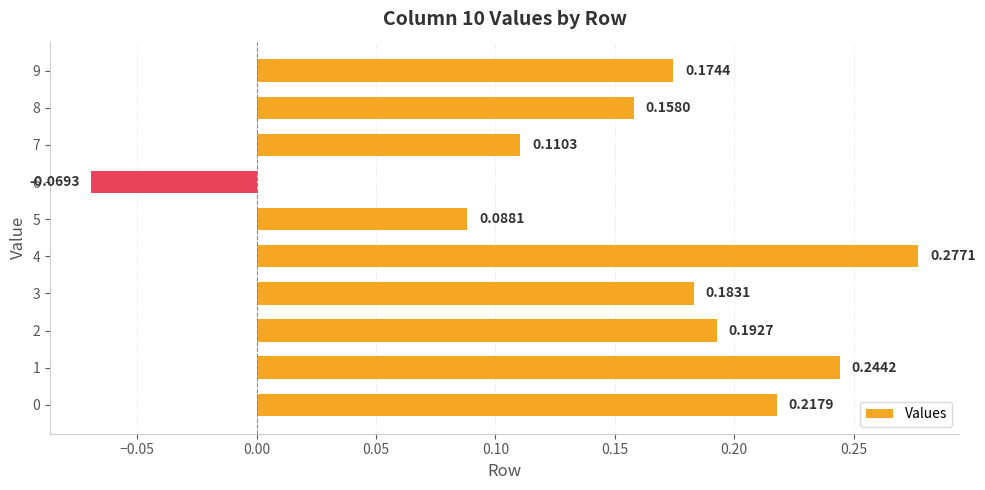

What is the sum of the values at 3 and 4?

0.5